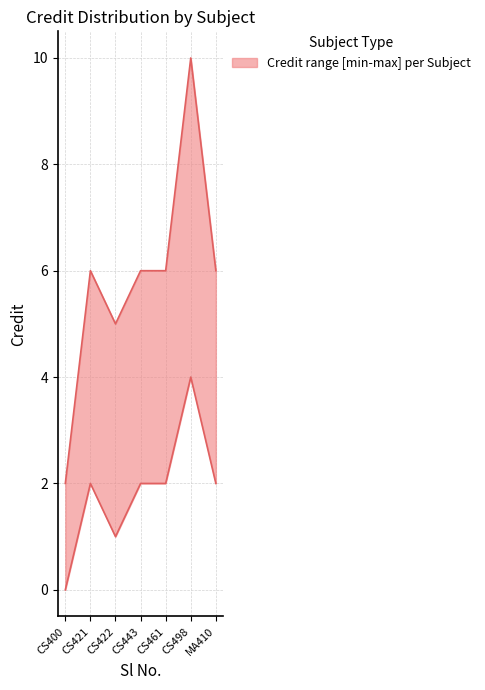

Is it true that Credit_lower equals 3 at CS421?

False